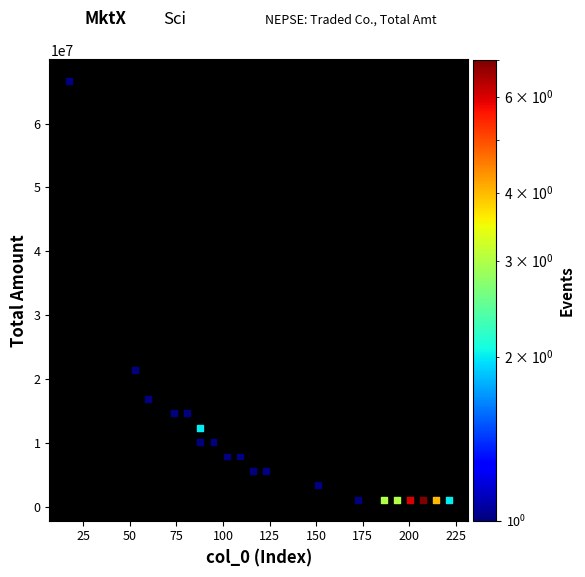

What is the range of Y values (max minus min)?

65503471.8